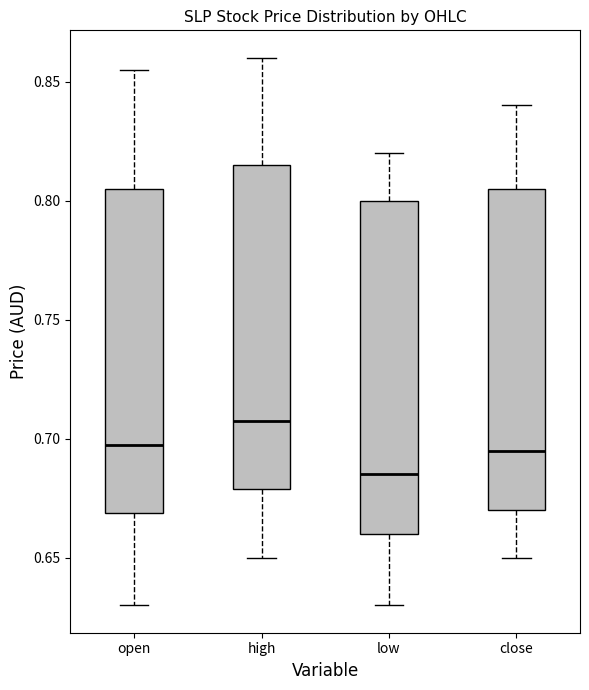

Reading left to right, read every box against the y-axis: the position of its median line, the range the box covers, and the ends of its whiskers. The values are not printed on the chart, so give them approximately, as read against the axis.

open: median 0.700, box 0.670 to 0.805, whiskers 0.630 to 0.855
high: median 0.710, box 0.680 to 0.815, whiskers 0.650 to 0.860
low: median 0.685, box 0.660 to 0.800, whiskers 0.630 to 0.820
close: median 0.695, box 0.670 to 0.805, whiskers 0.650 to 0.840